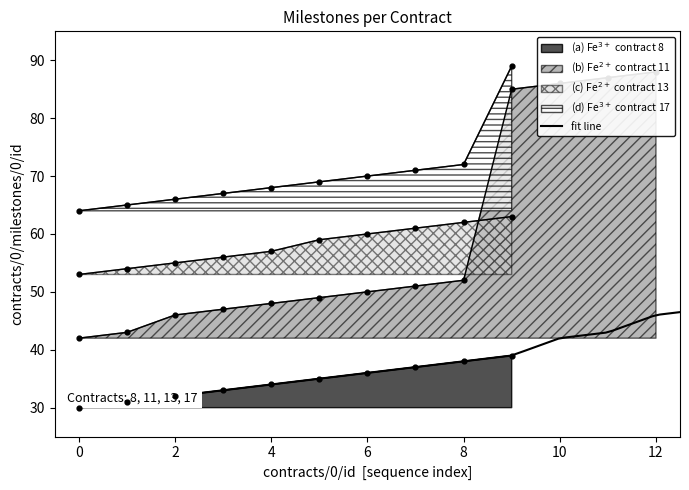

What is the total value across all series at 11?

153